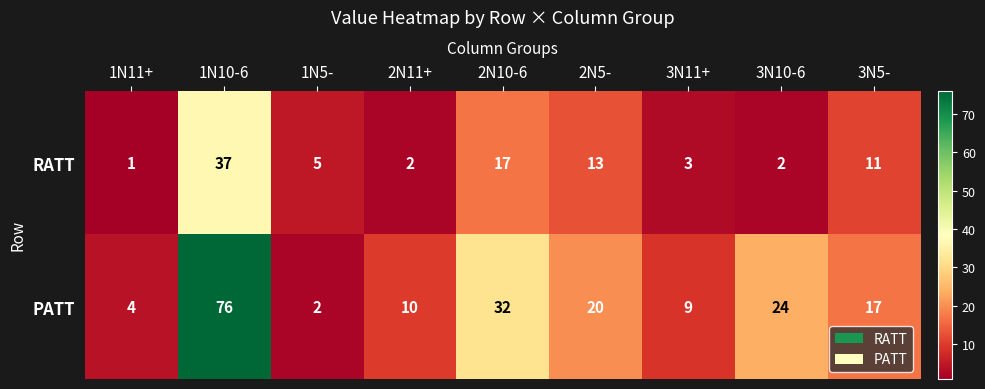

Between 3N10-6 and 3N5-, which series saw the biggest shift?

RATT